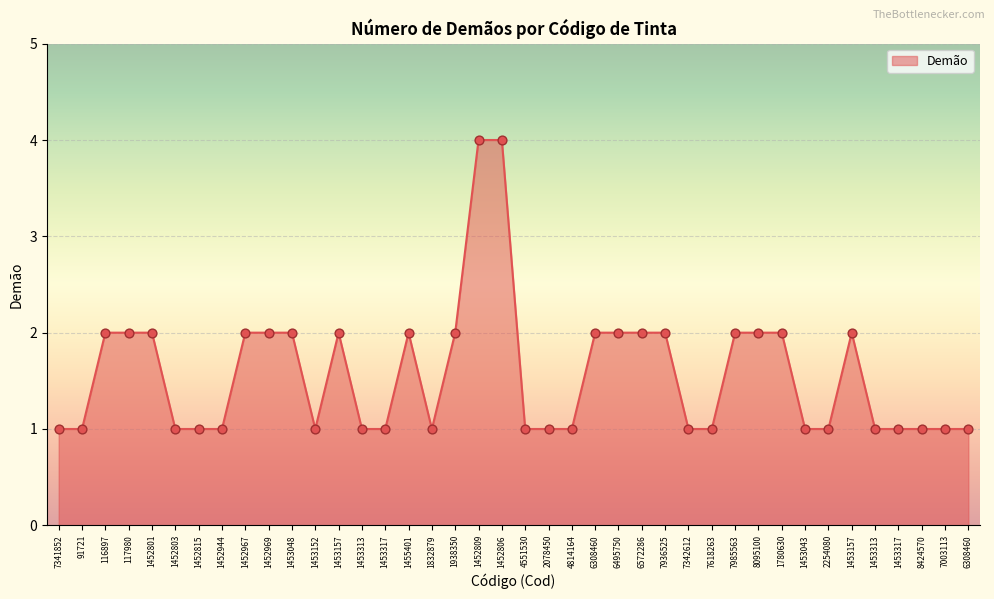

Is this an area chart (filled region under the line)?

Yes